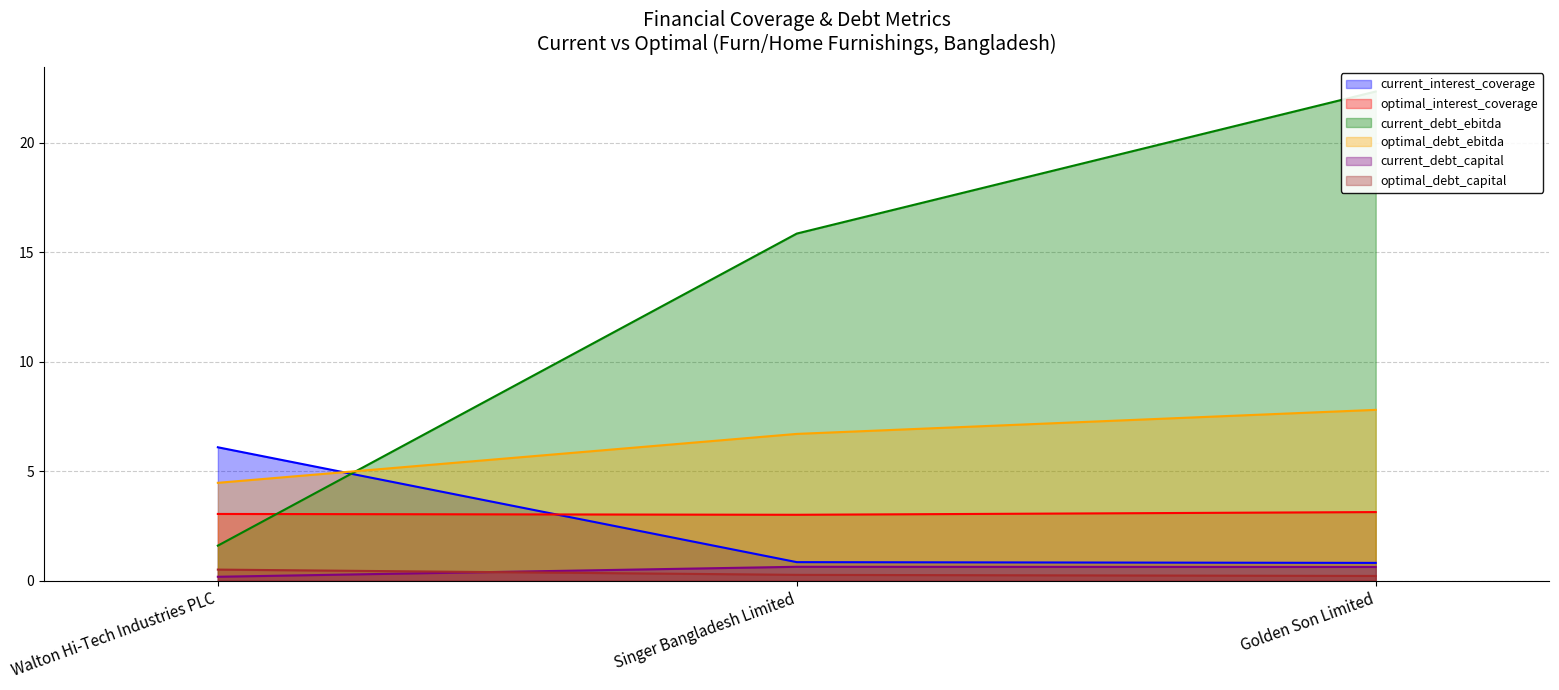

What is the sum of the optimal_debt_ebitda values at Golden Son Limited and Walton Hi-Tech Industries PLC?

12.3